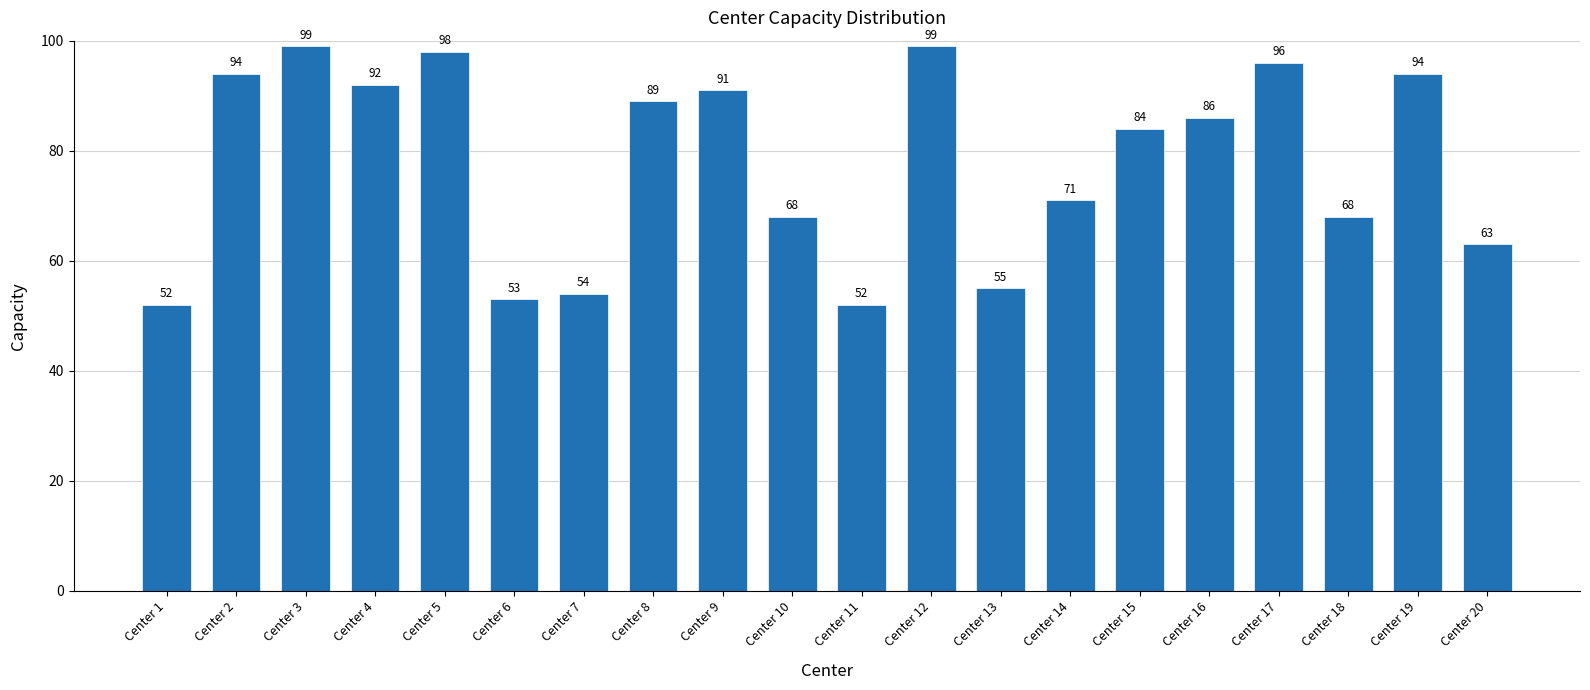

What is the change in value from Center 3 to Center 4?

-7